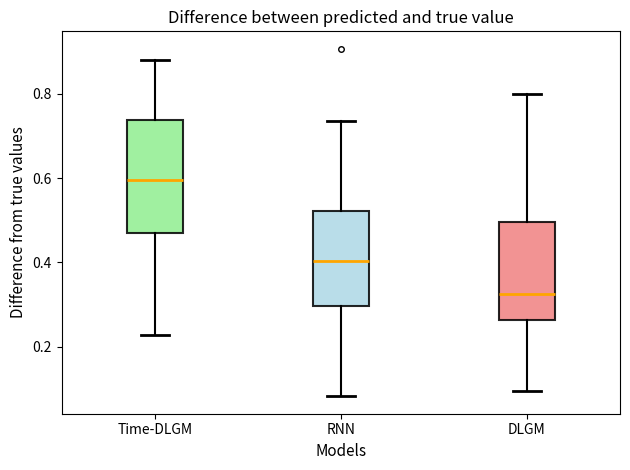

Which box is the tallest, from its lower edge to its upper edge?

Time-DLGM